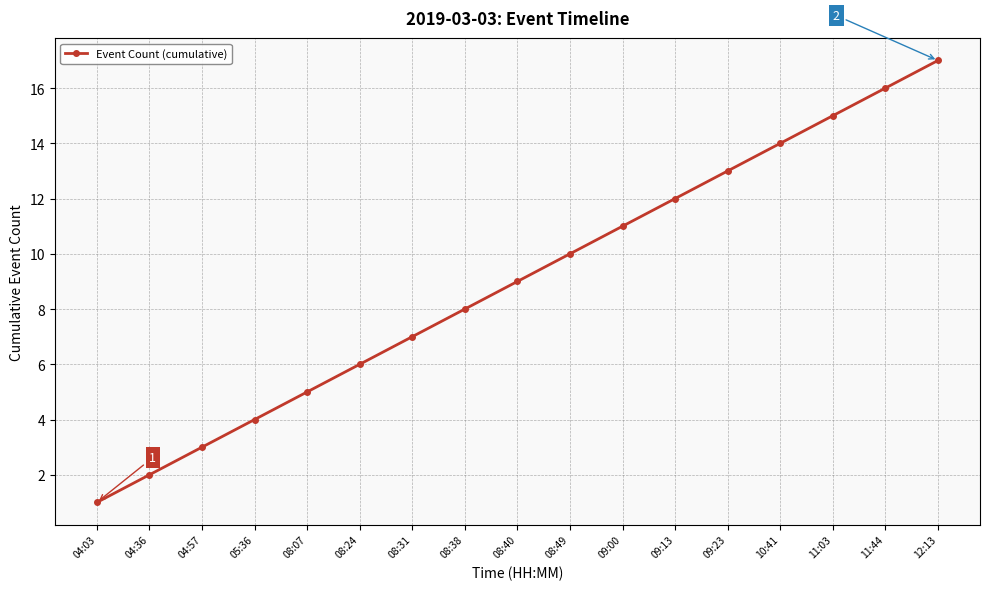

What is the value of the 16th point from the left?

16